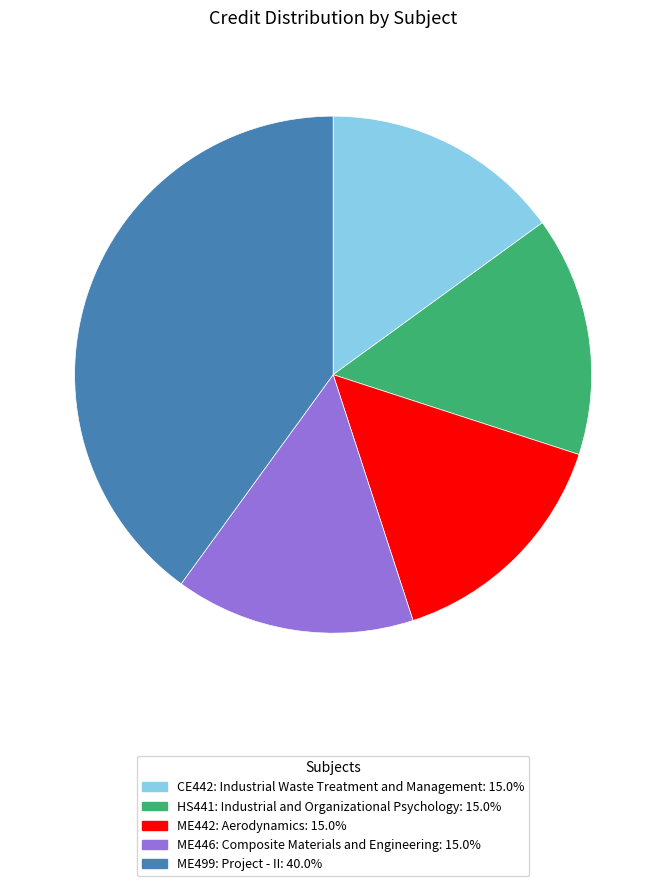

Does ME442: Aerodynamics account for over 50% of the chart?

No